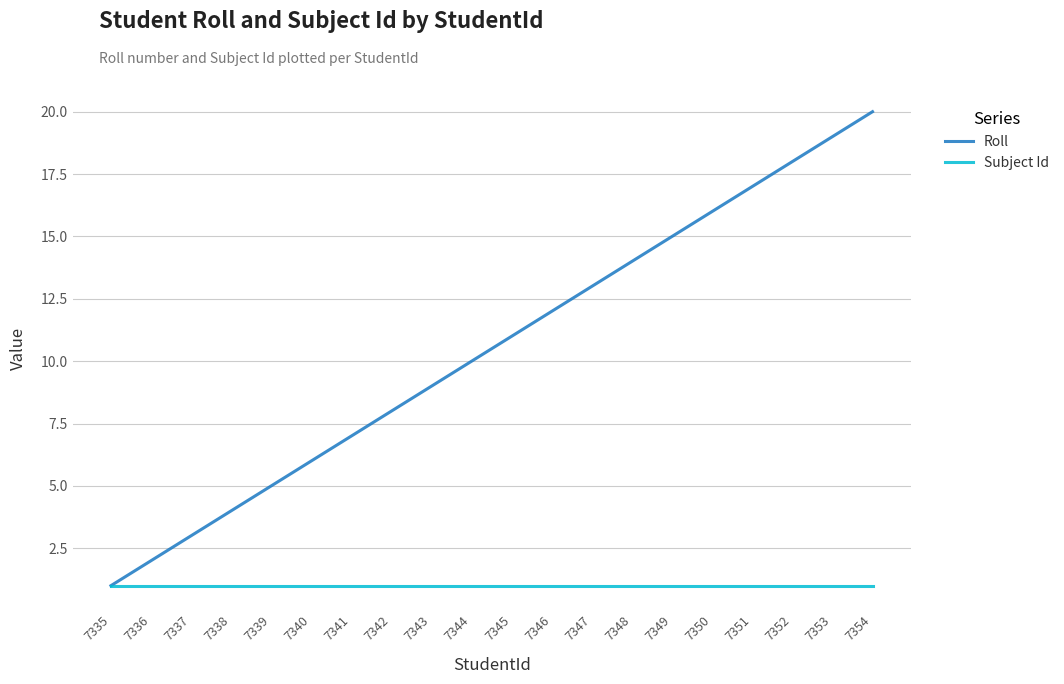

Which series changed the most between 7347 and 7351?

Roll